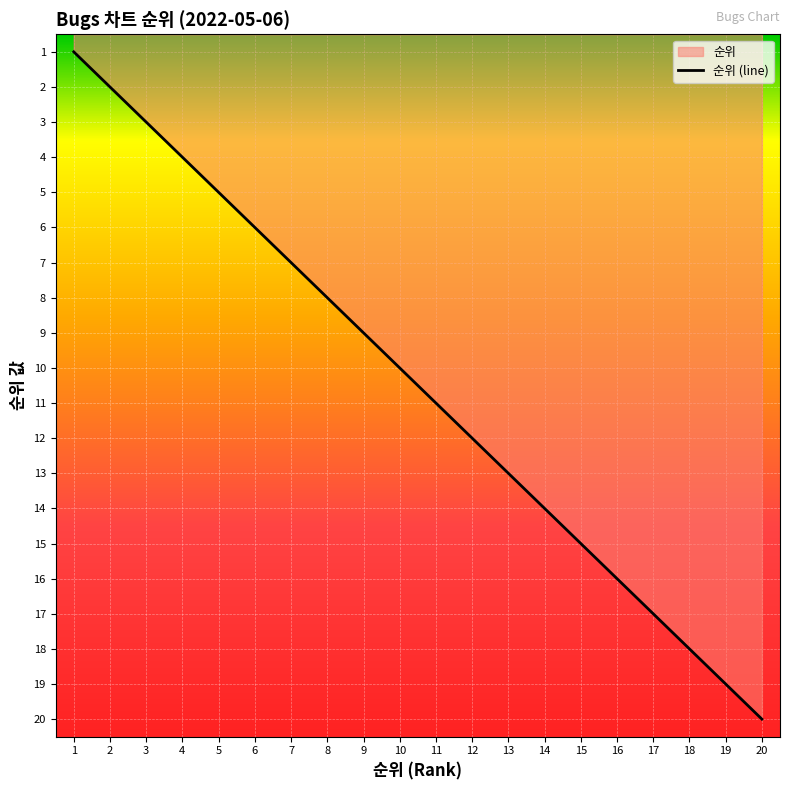

Where is the data nearest to the value 10?

10